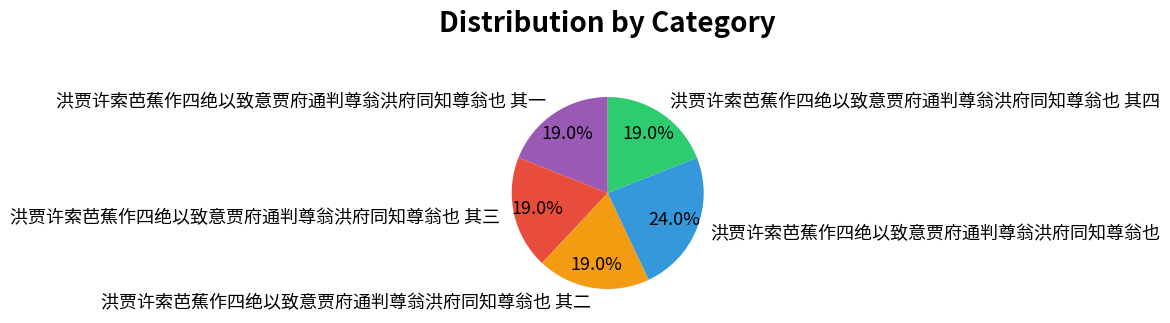

Which category has the biggest portion of the pie?

洪贾许索芭蕉作四绝以致意贾府通判尊翁洪府同知尊翁也